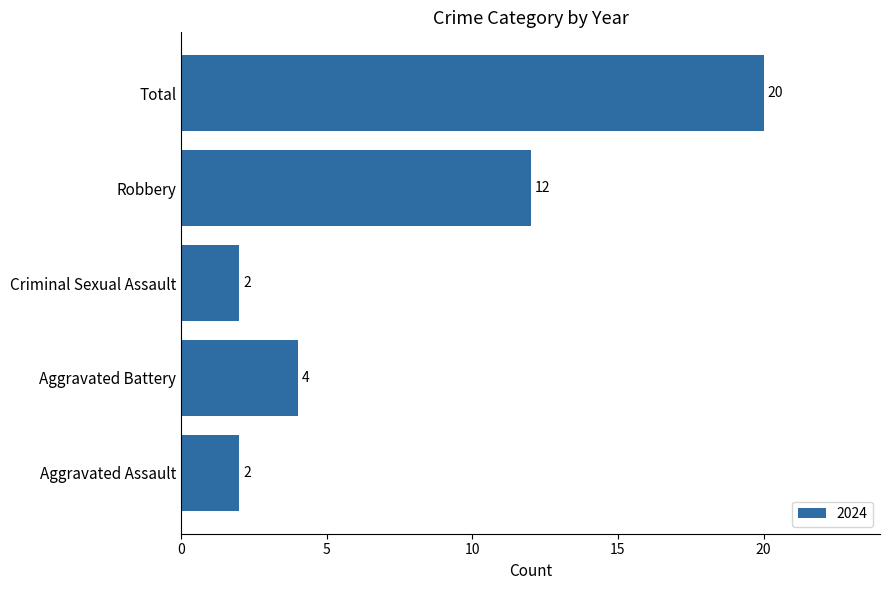

Between Aggravated Battery and Criminal Sexual Assault, which is larger?

Aggravated Battery